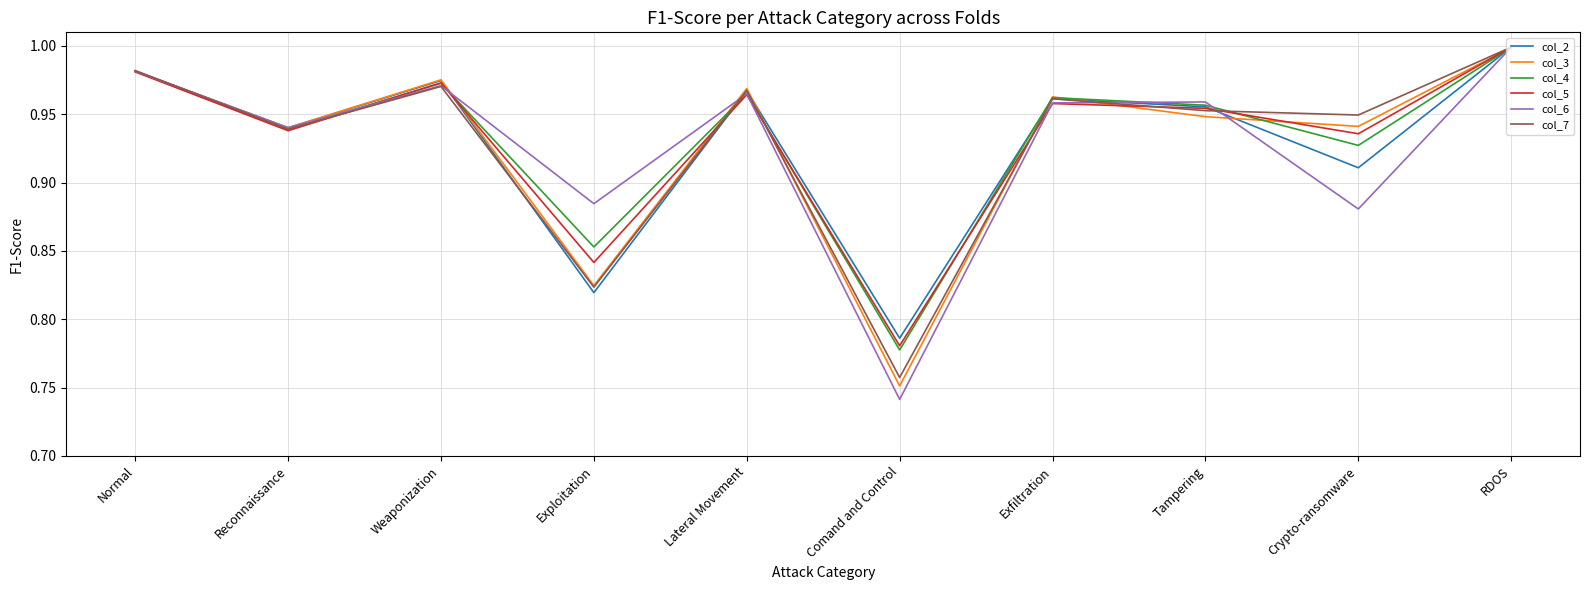

True or false: col_6 and col_7 cross at least once.

True